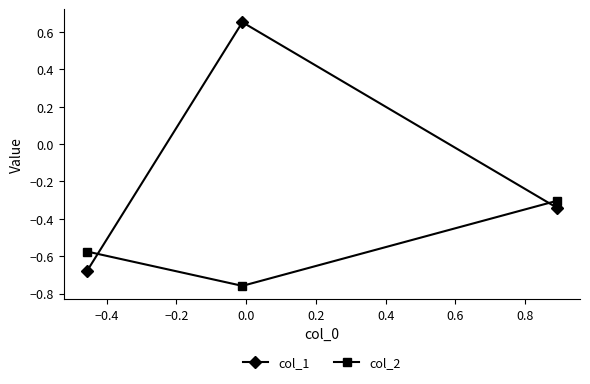

Which series has the largest total across all categories?

col_1